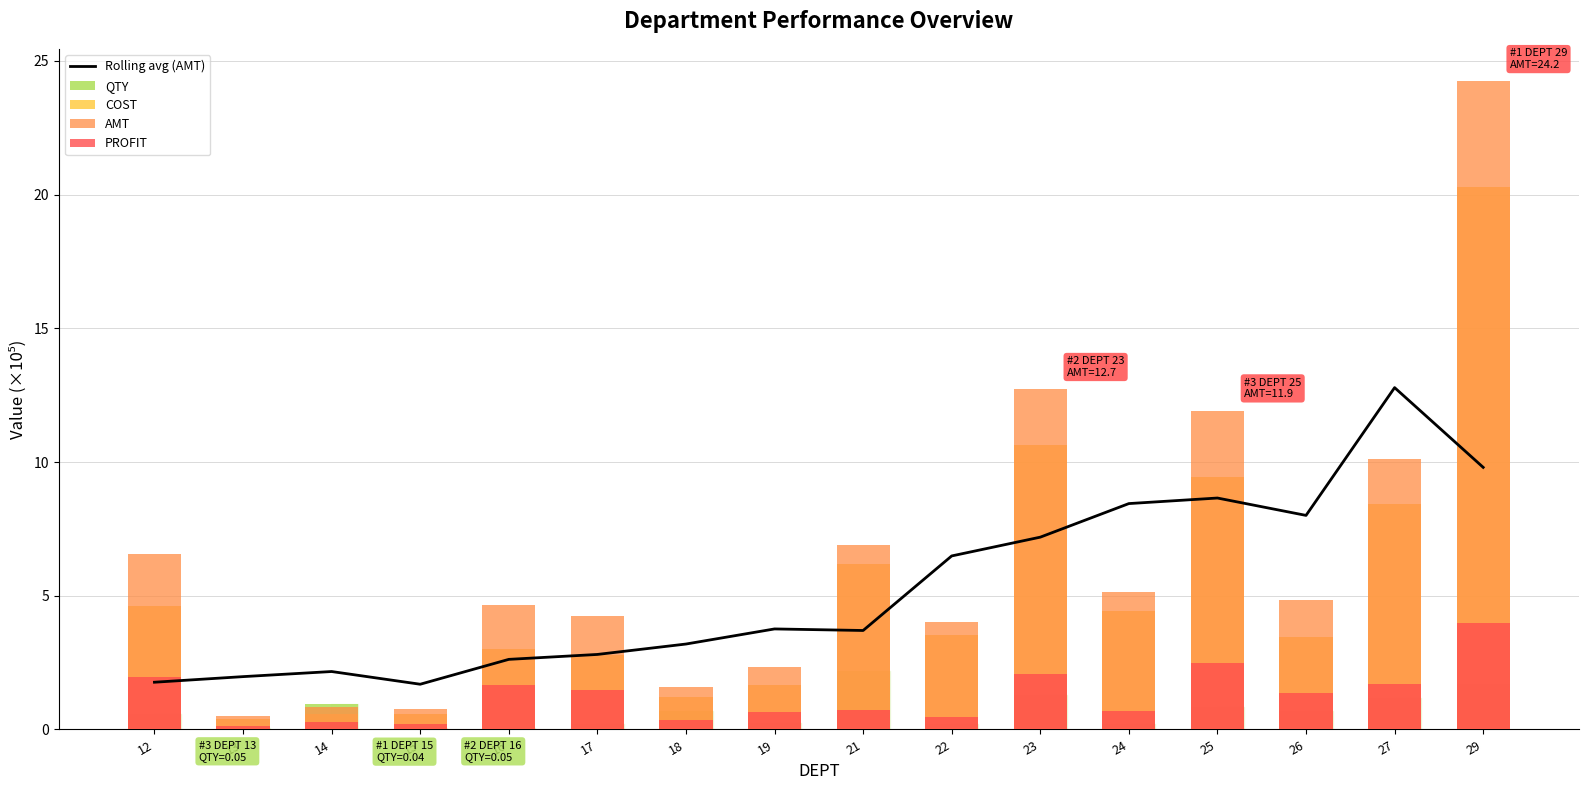

Between 21 and 22, which is larger?

22